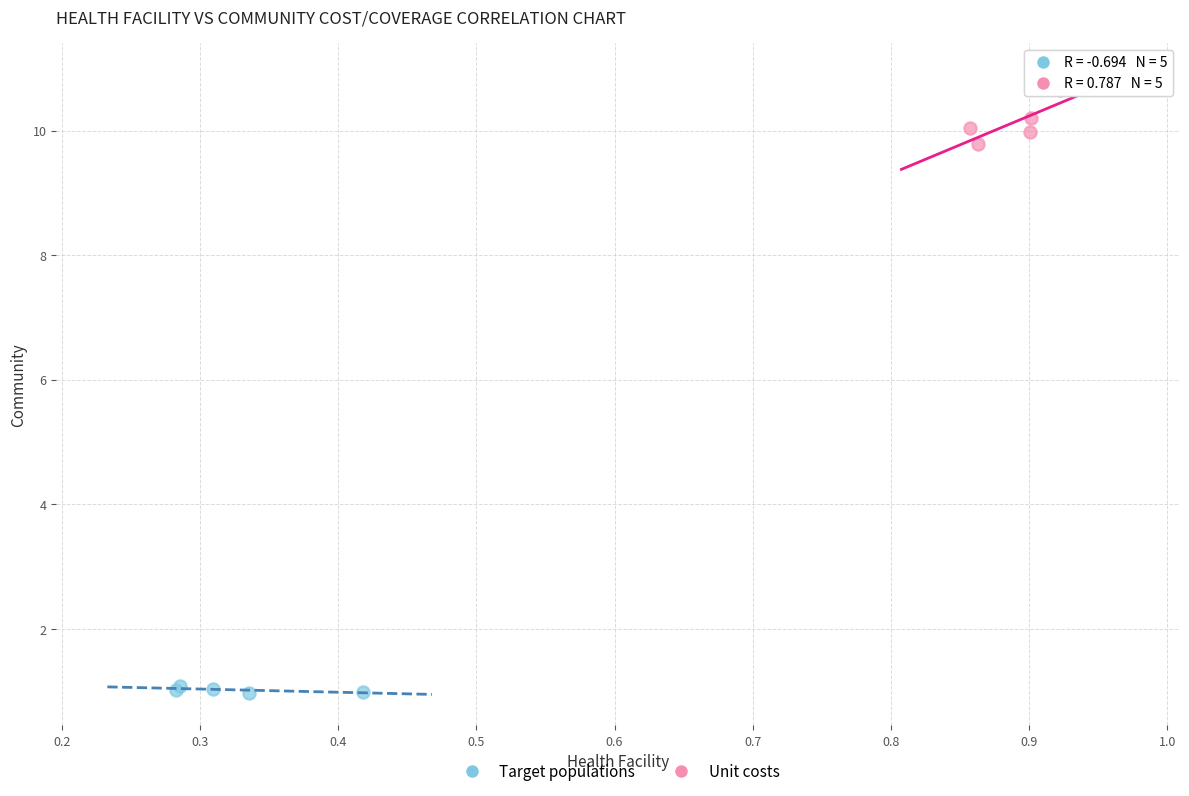

Which series reaches the minimum Y coordinate?

Target populations